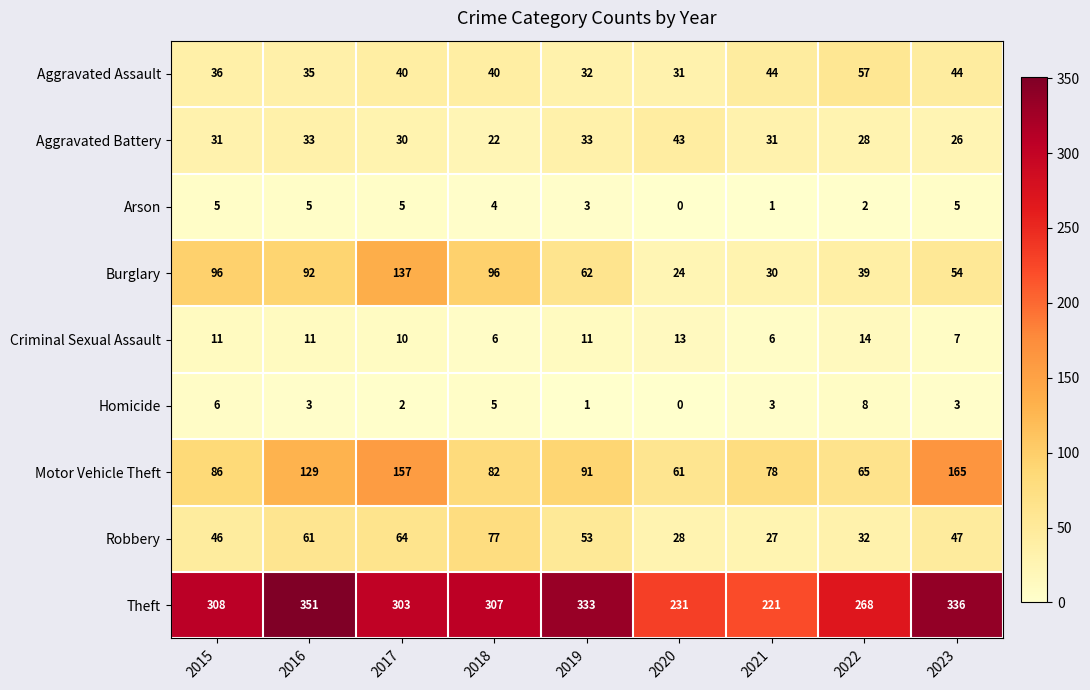

Which category has the lowest value across all series?

2020